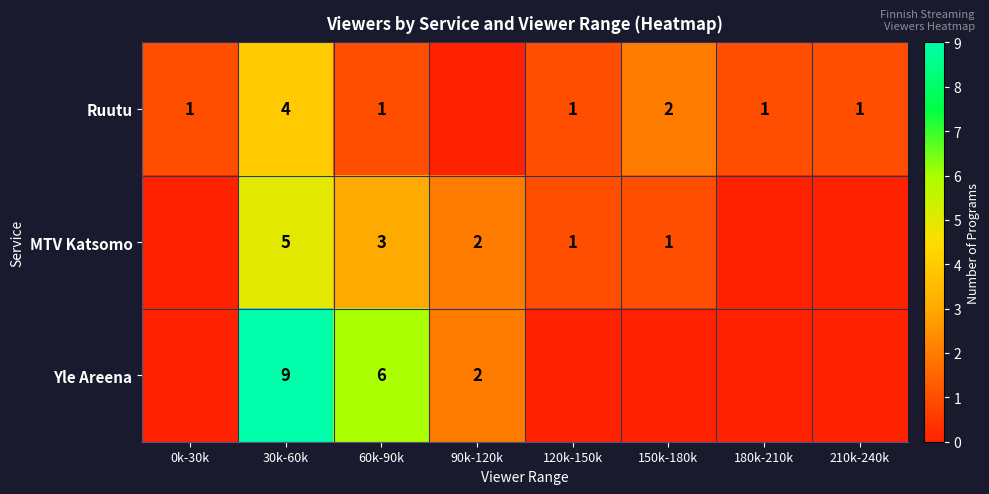

What is the total value across all series at 60k-90k?

10